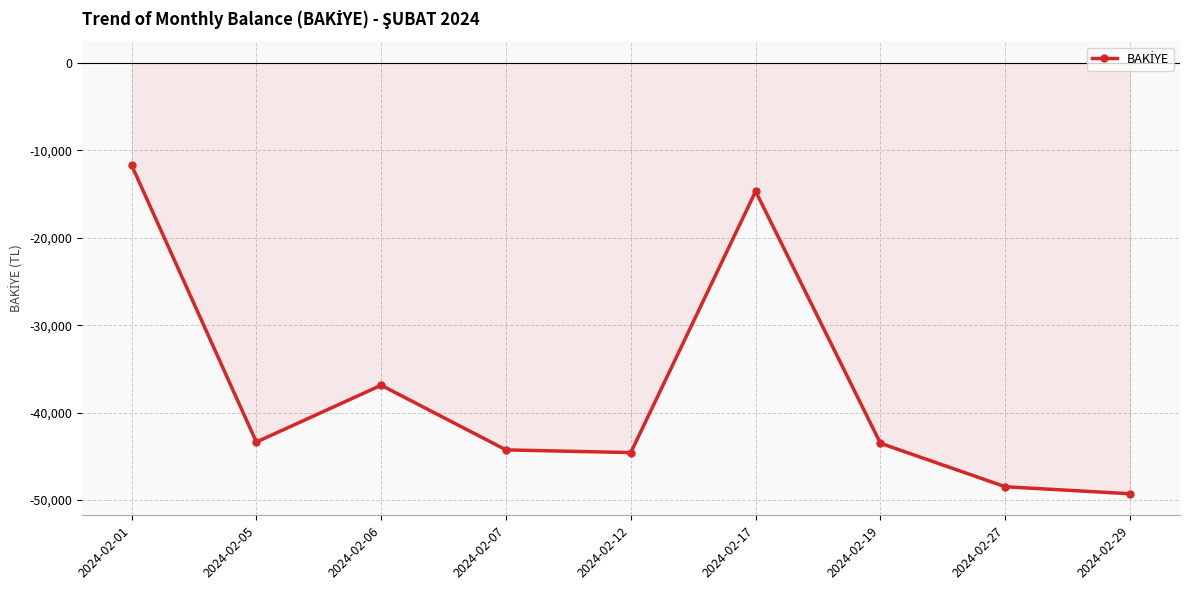

What is the value of the 2nd point from the left?

-43372.6